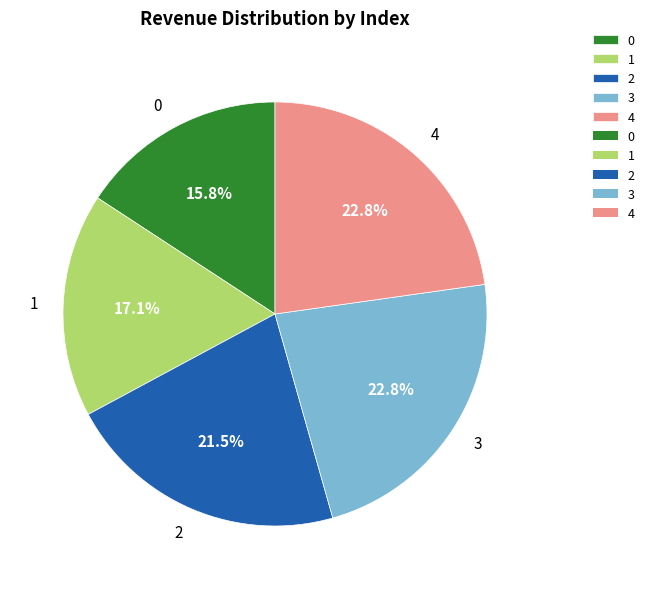

Between 2 and 1, which is larger?

2